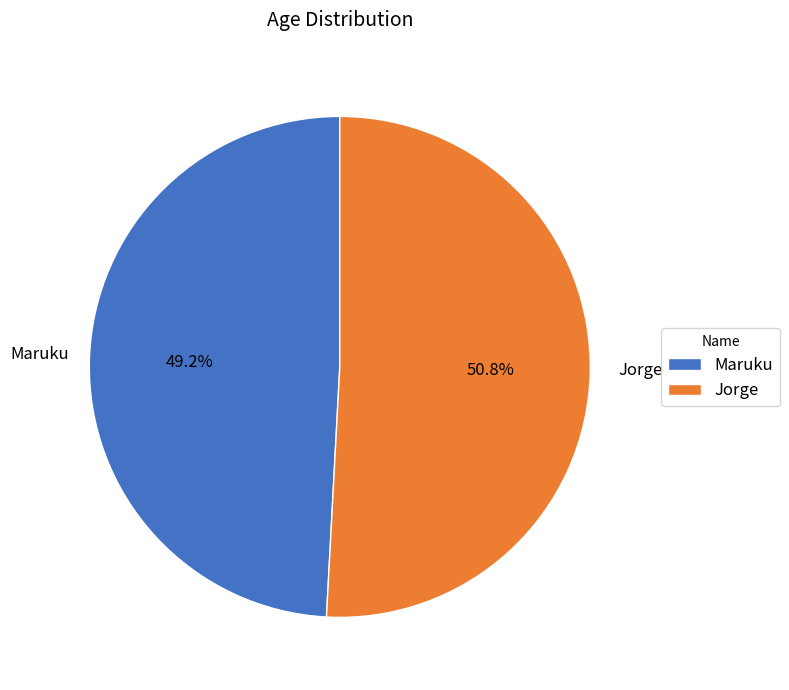

Which slice is the smallest?

Maruku